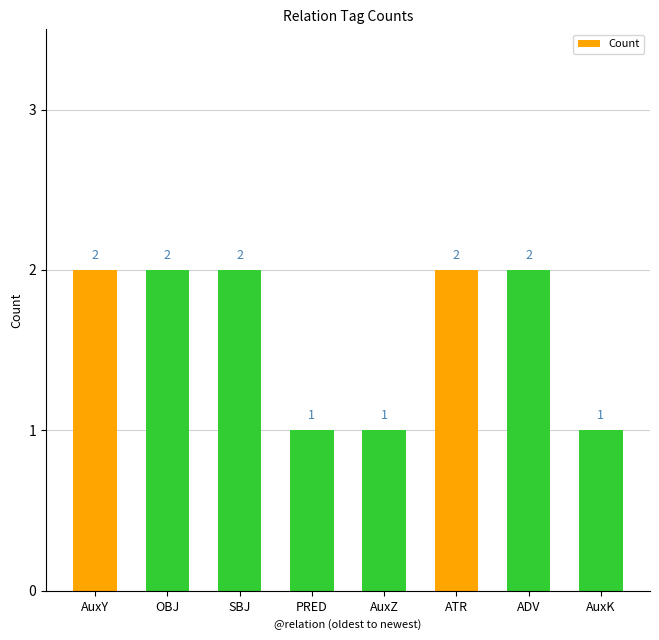

The value at AuxZ is 1. True or false?

True